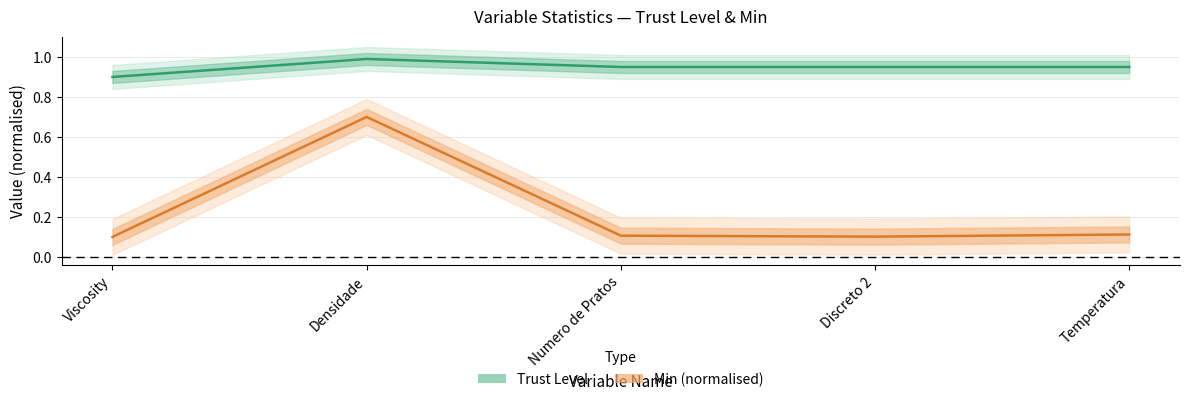

Which series changed the most between Densidade and Discreto 2?

Min (normalised)